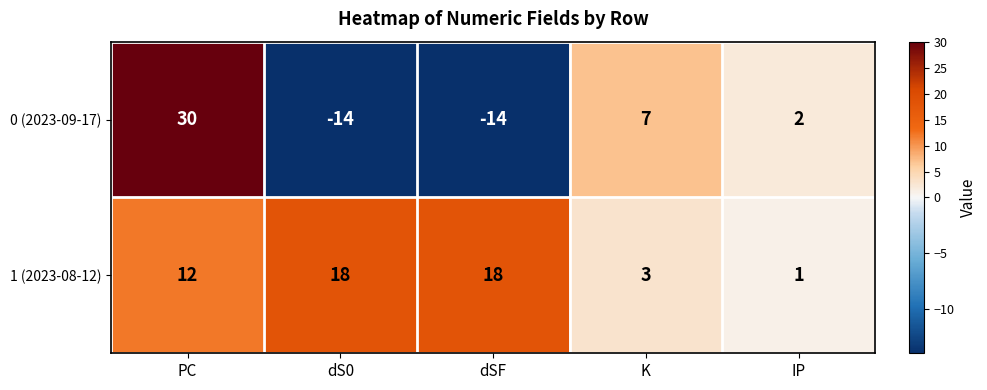

Is it true that 0 (2023-09-17) equals -8 at dS0?

False